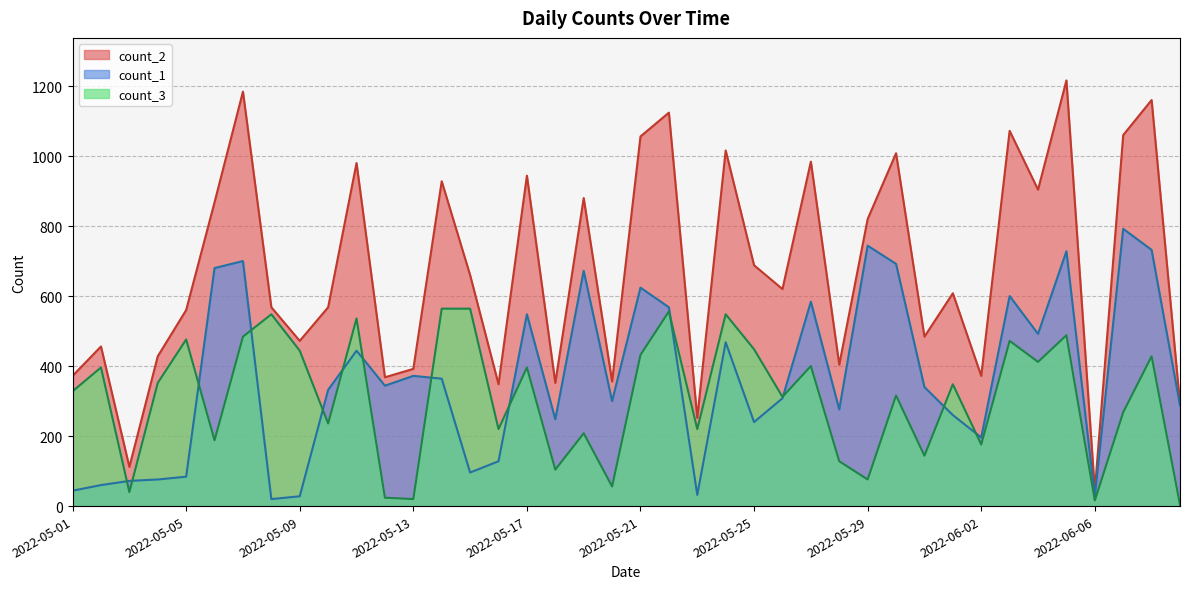

What is the sum of the count_1 values at 2022-06-02 and 2022-05-04?

272